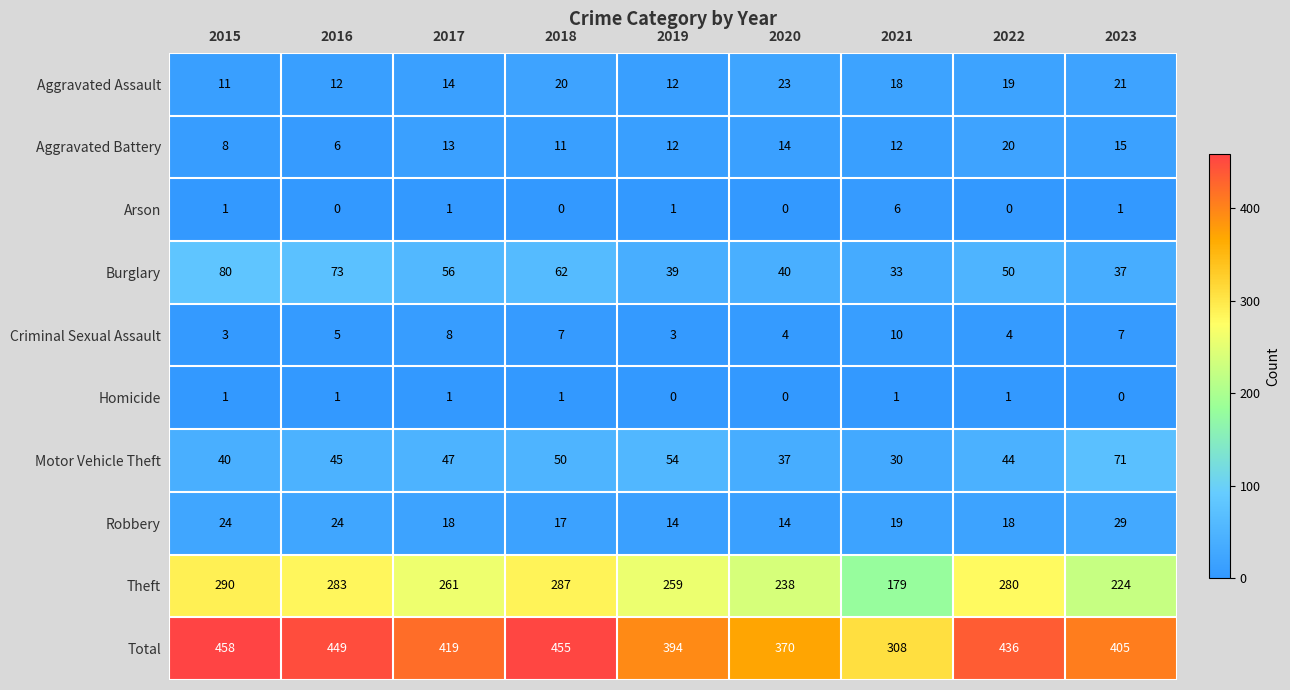

At 2023, list the series in order from smallest to largest.

Homicide, Arson, Criminal Sexual Assault, Aggravated Battery, Aggravated Assault, Robbery, Burglary, Motor Vehicle Theft, Theft, Total